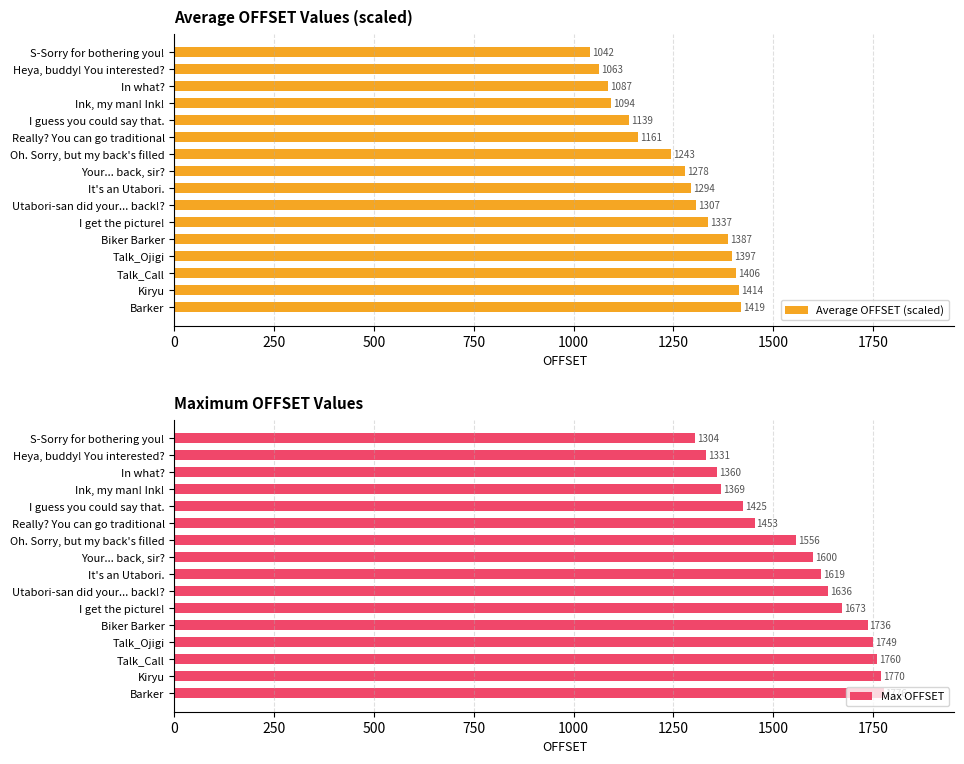

What is the difference between the maximum and second lowest values in the Max OFFSET series?

445